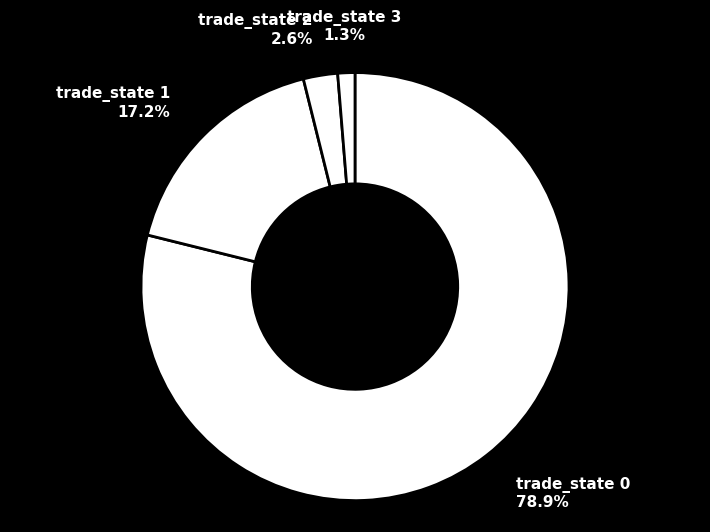

How many segments does this pie chart have?

4